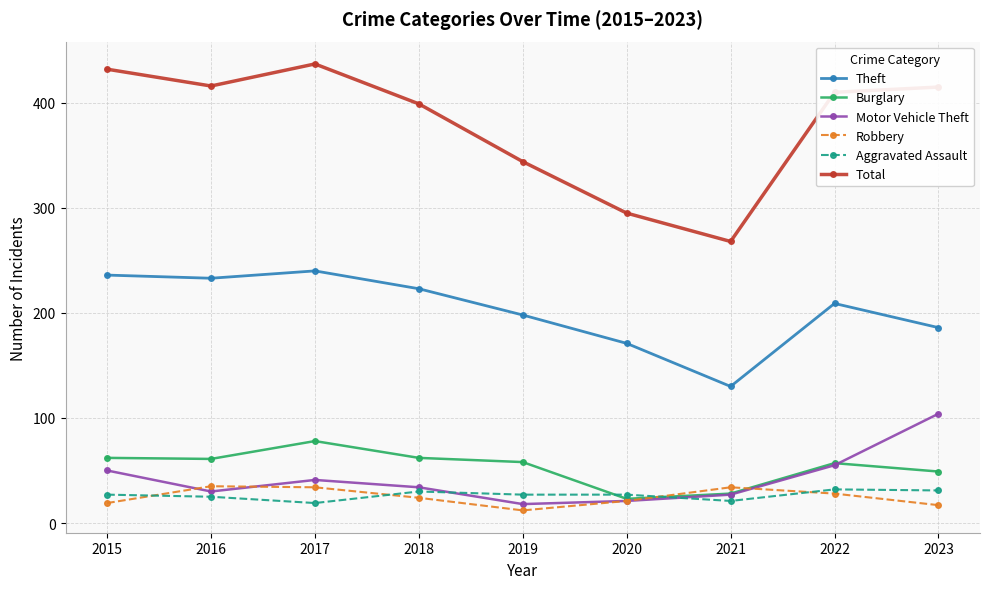

True or false: Theft and Total cross at least once.

False